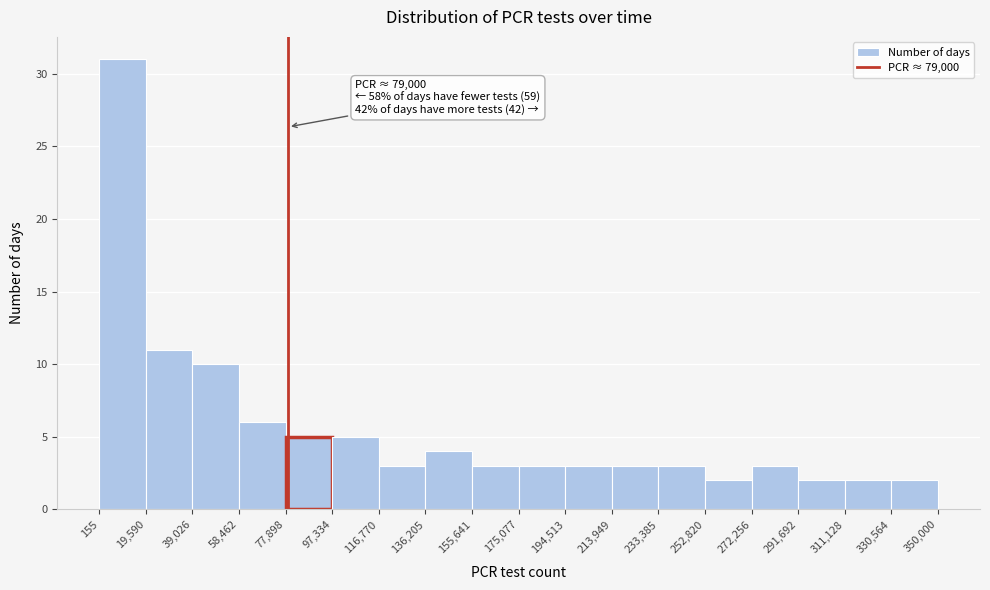

Which range on the x-axis has the tallest bar?

155 to 19,590